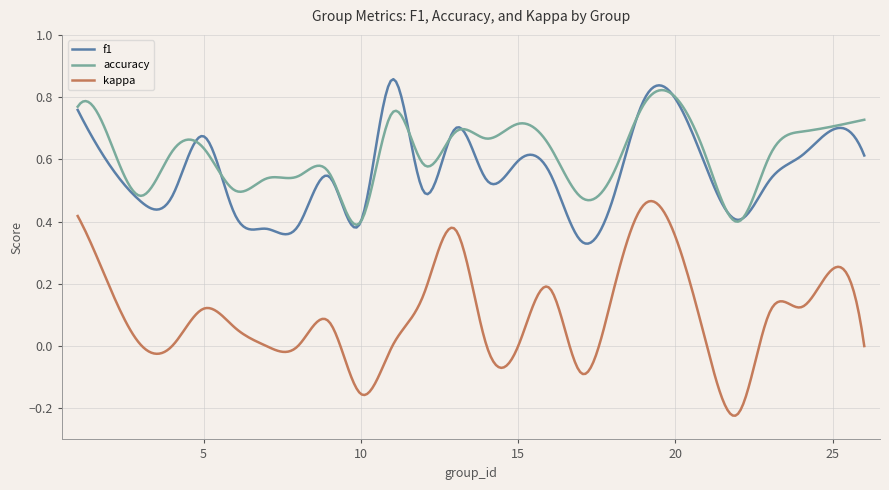

Count the accuracy values in the range 0 to 1.

300